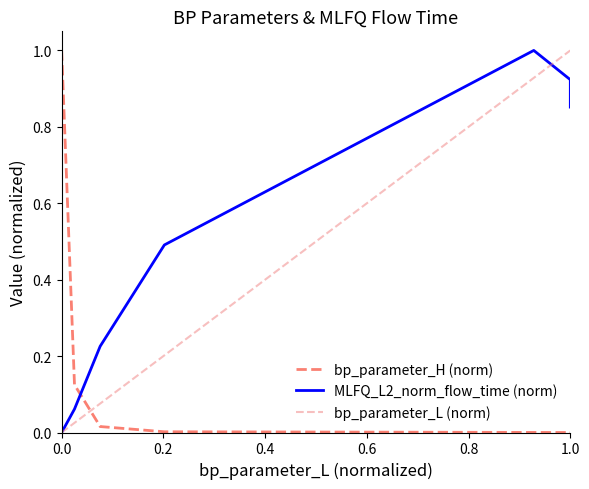

Which series ends up on top after the final intersection of bp_parameter_L (norm) and bp_parameter_H (norm)?

bp_parameter_L (norm)